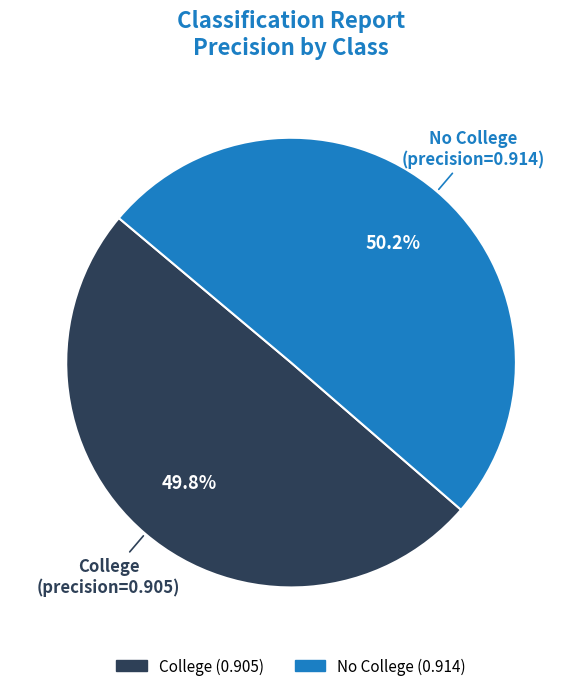

To the nearest percent, what is the average slice percentage?

50%